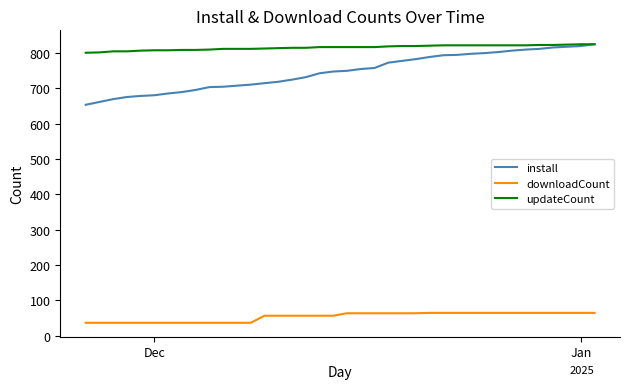

What is the highest value of the updateCount series?

824